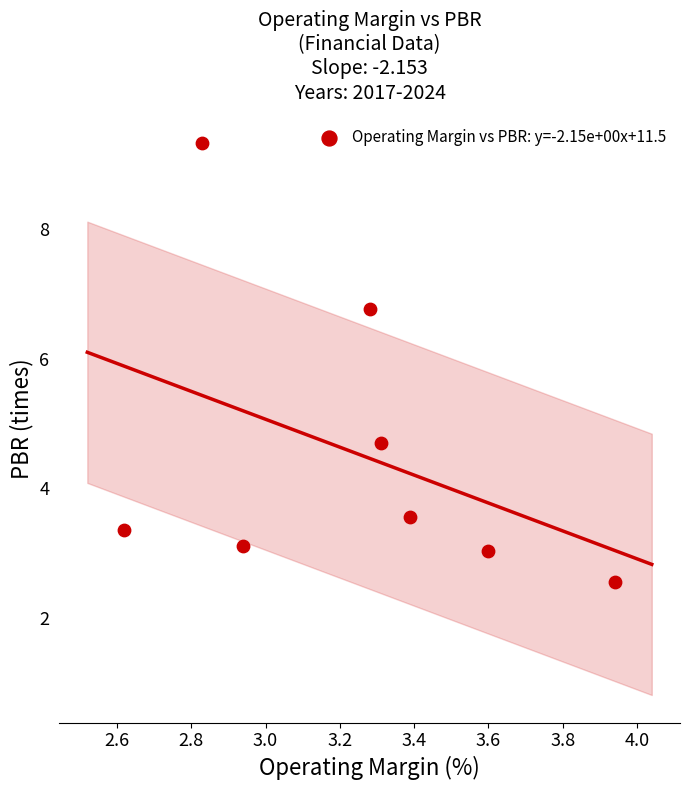

What Y value in the scatter plot is closest to 5?

4.7